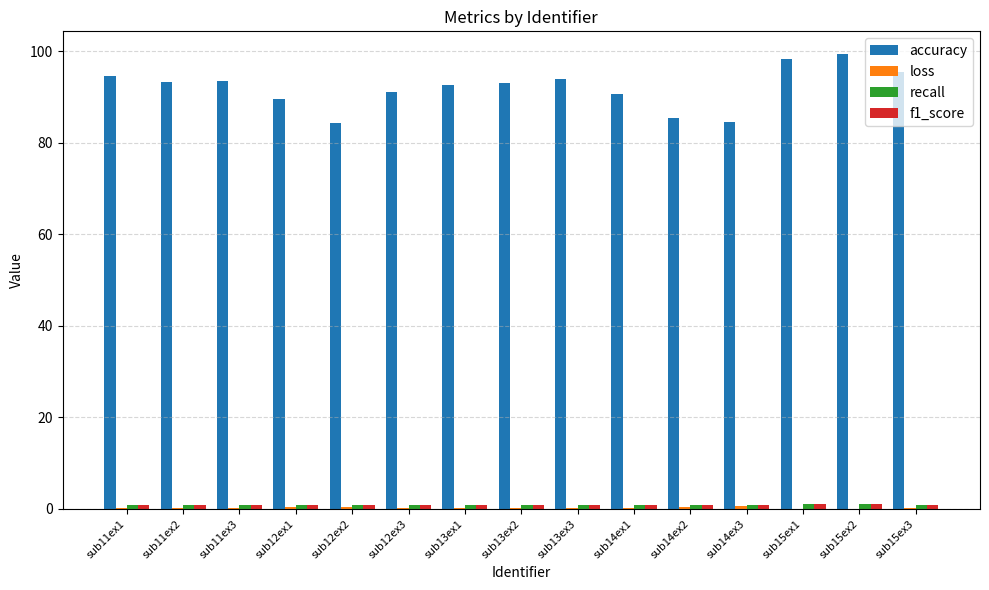

Which series changed the most between sub14ex3 and sub15ex2?

accuracy